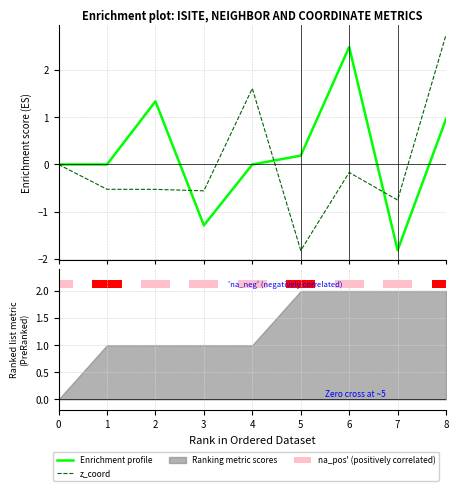

How many values in the z_coord series exceed 0?

2